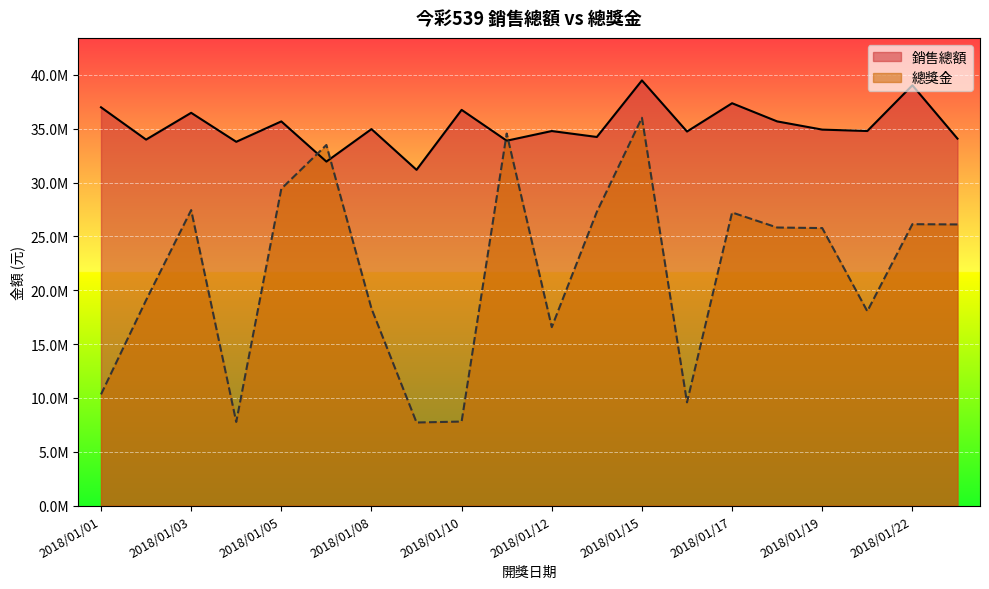

After their last crossing, which series has the higher values: 總獎金 or 銷售總額?

銷售總額